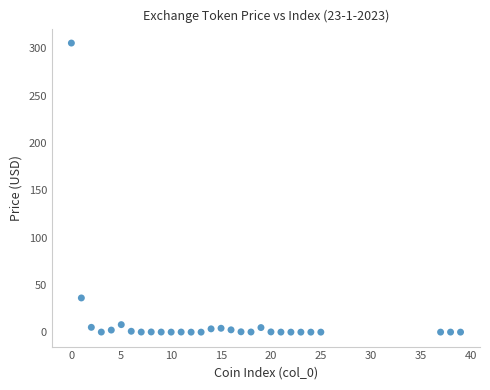

What Y value in the scatter plot is closest to 152?

36.1